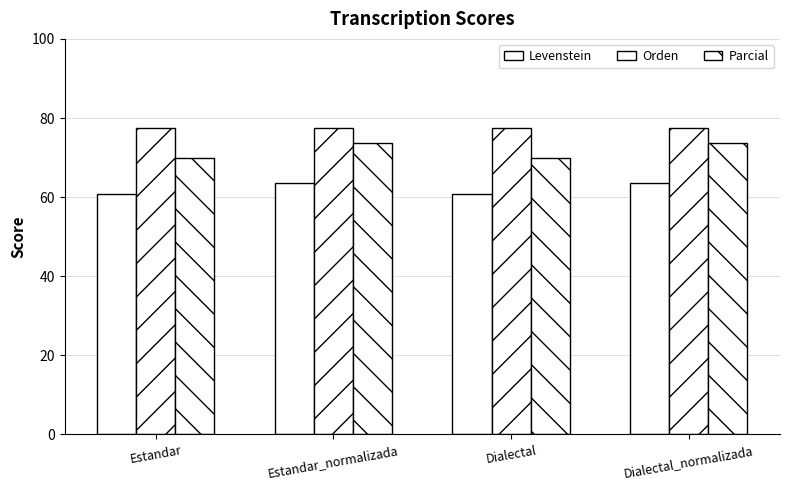

How many series are shown in this chart?

3